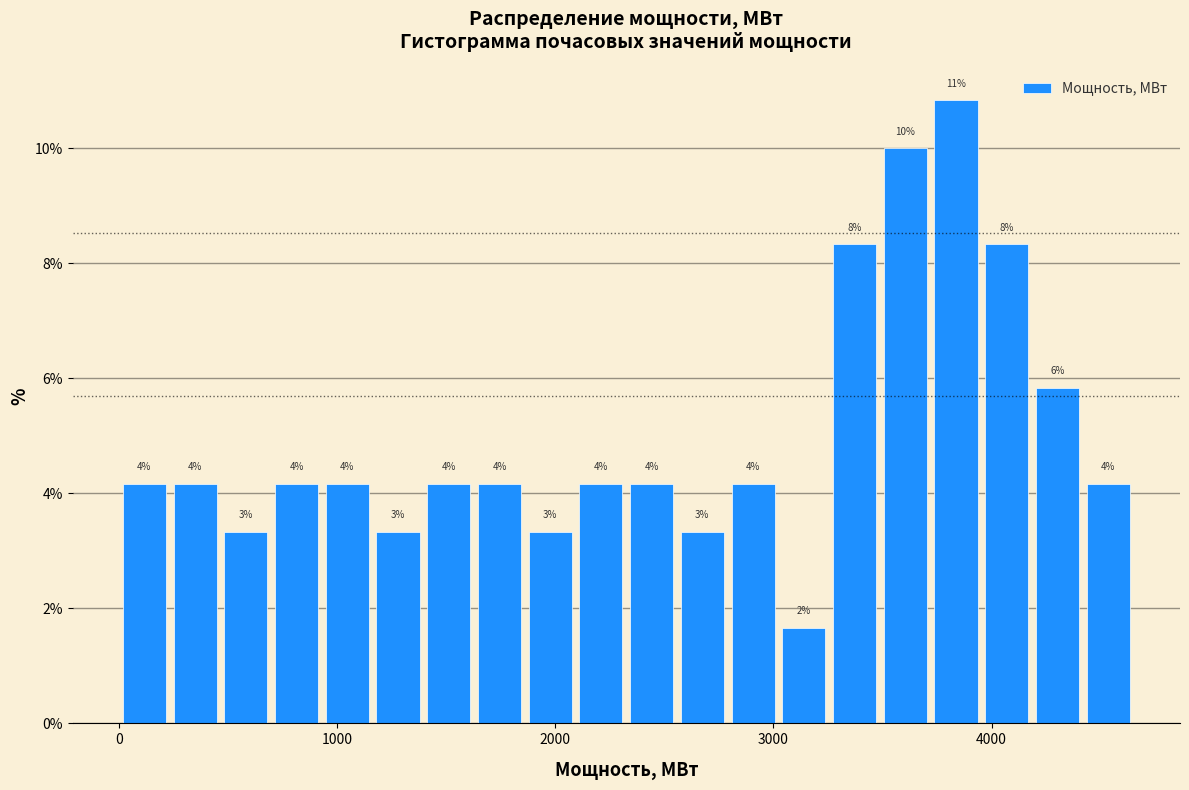

Around what value on the x-axis is the tallest bar? Give the approximate position of its centre, as read against the axis.

3800